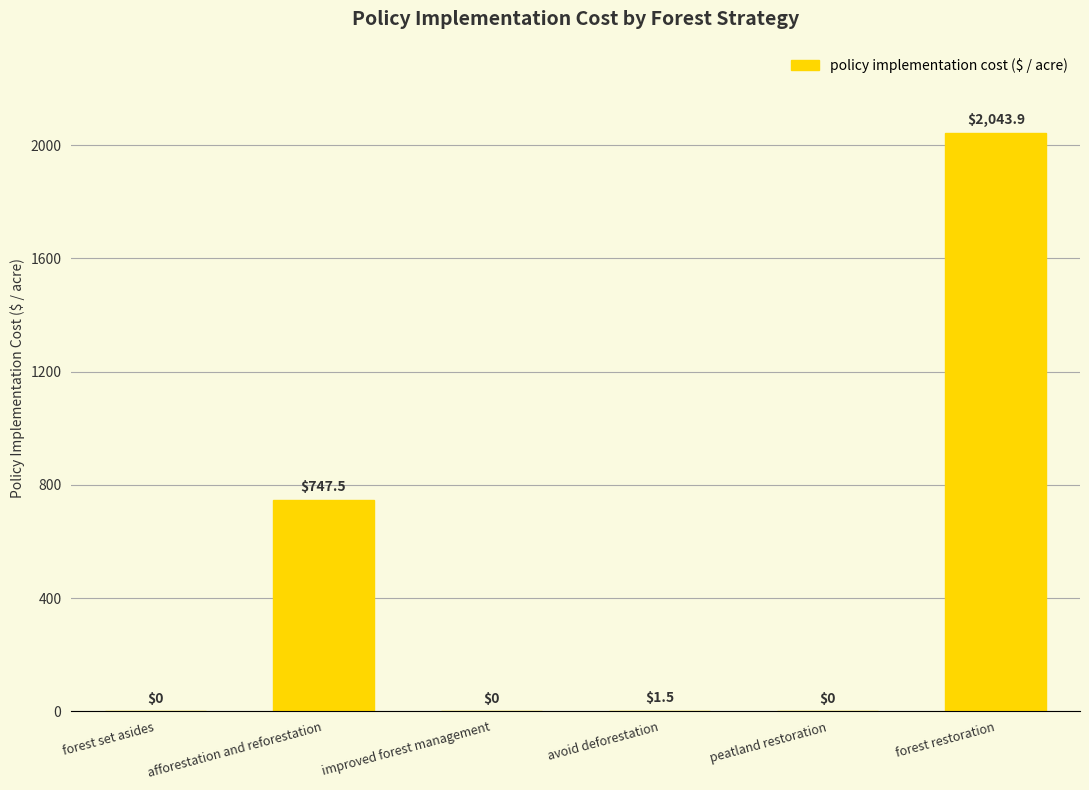

Is it true that the value at afforestation and reforestation is 747.5?

True